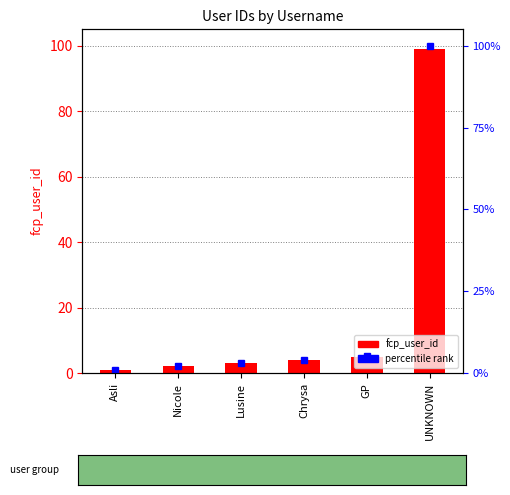

The chart shows a value of 2 at Asli. True or false?

False